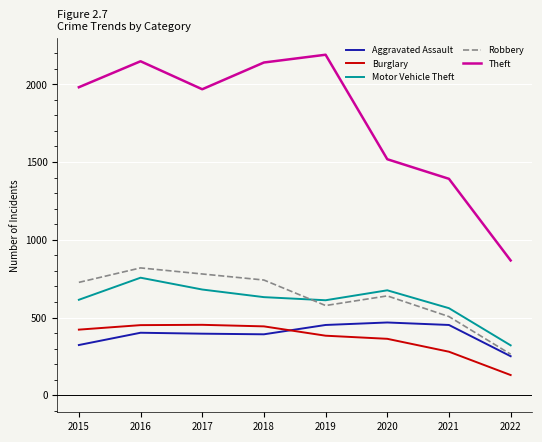

What is the minimum value shown in the chart?

130